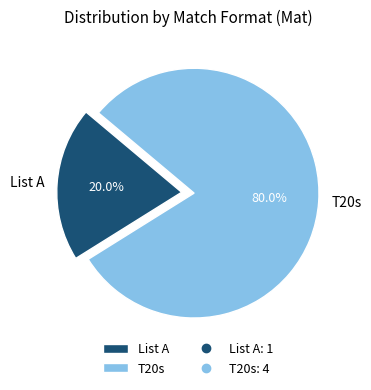

Is there any slice that represents more than half of the pie?

Yes